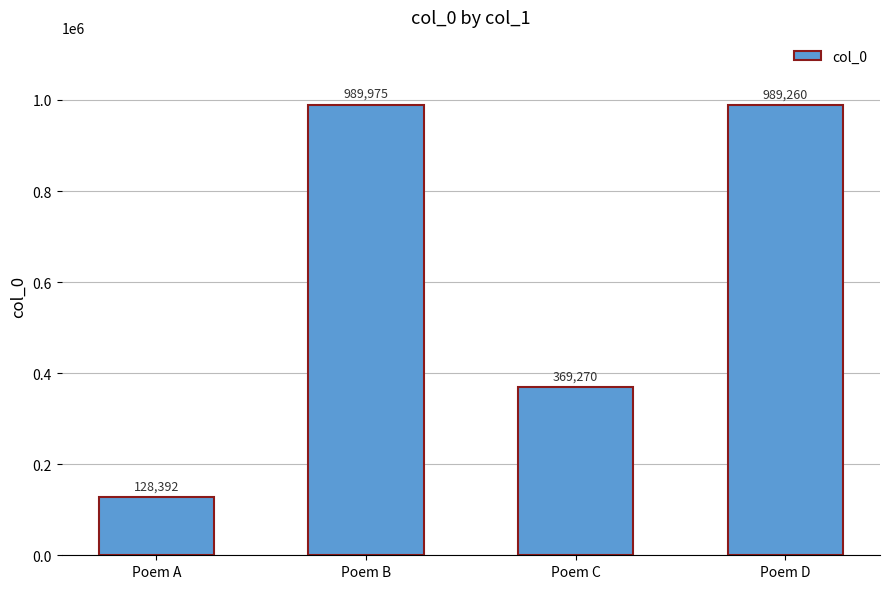

At which category does the chart reach its peak across all series?

Poem B